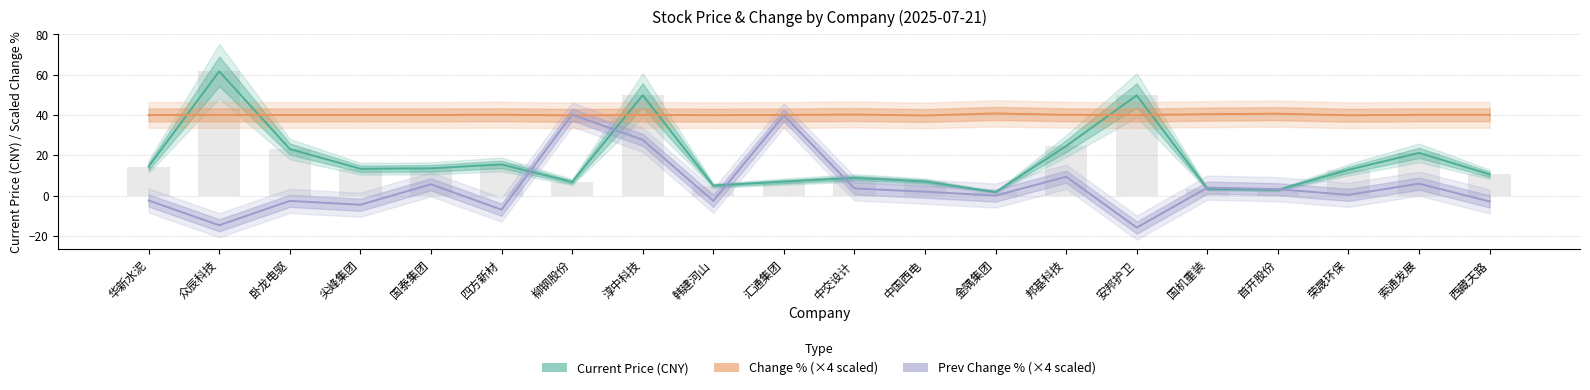

Between 西藏天路 and 众辰科技, which is larger?

众辰科技